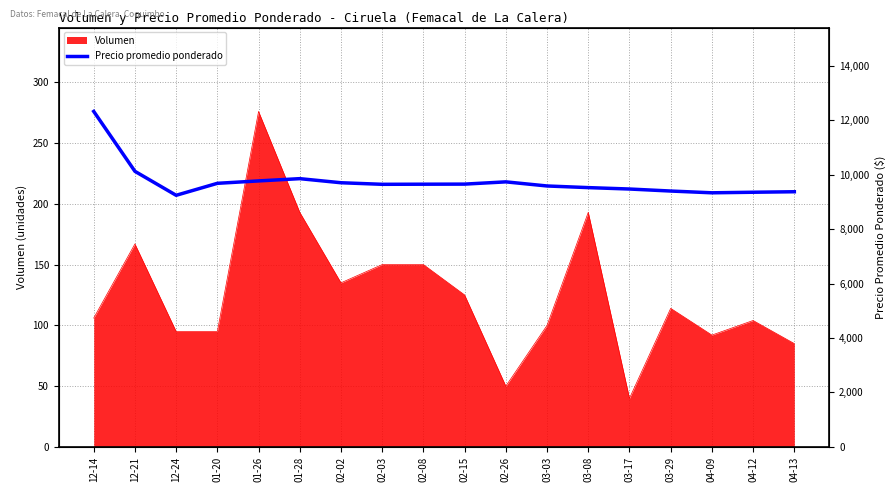

Reading left to right, extract all data points from this chart.

276.0	226.7	207.0	216.9	218.8	220.7	217.3	216.0	216.1	216.2	218.1	214.7	213.3	212.2	210.5	209.1	209.5	209.9